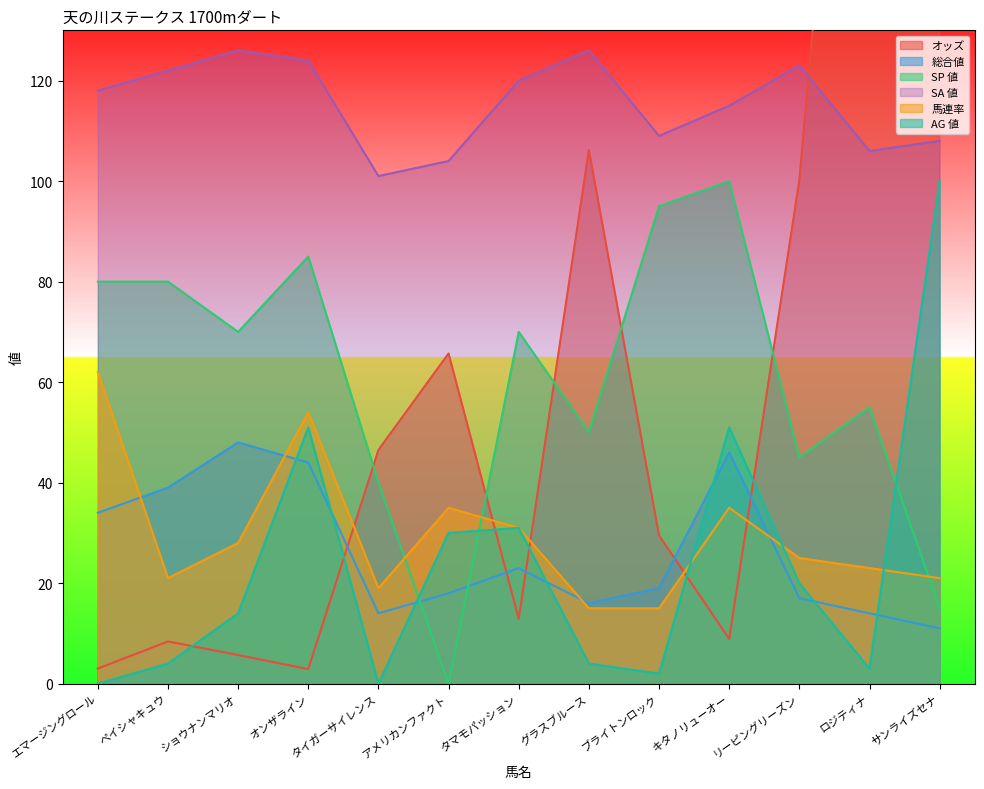

In SA 値, how many points are higher than both neighbors (excluding endpoints)?

3